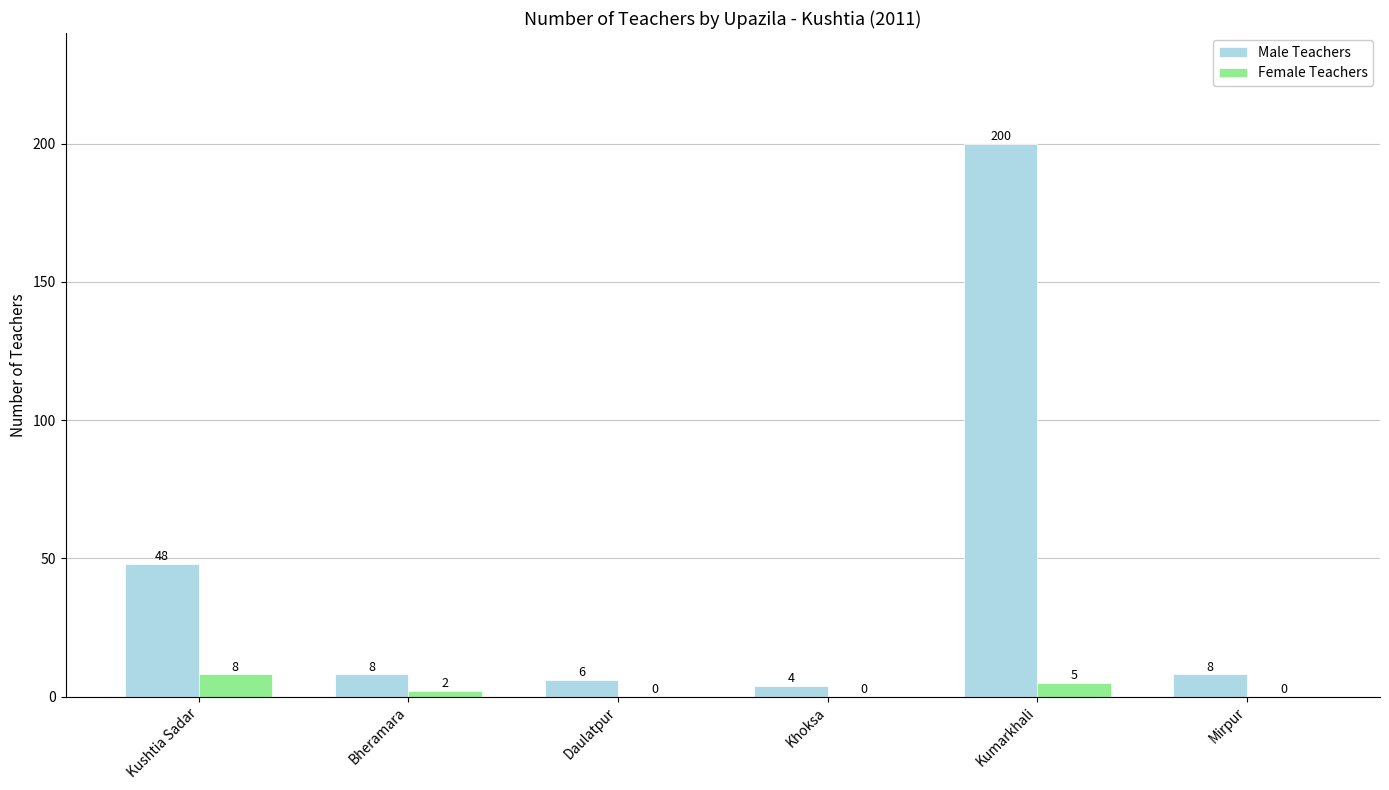

What is the spread (max minus min) of values at Daulatpur?

6